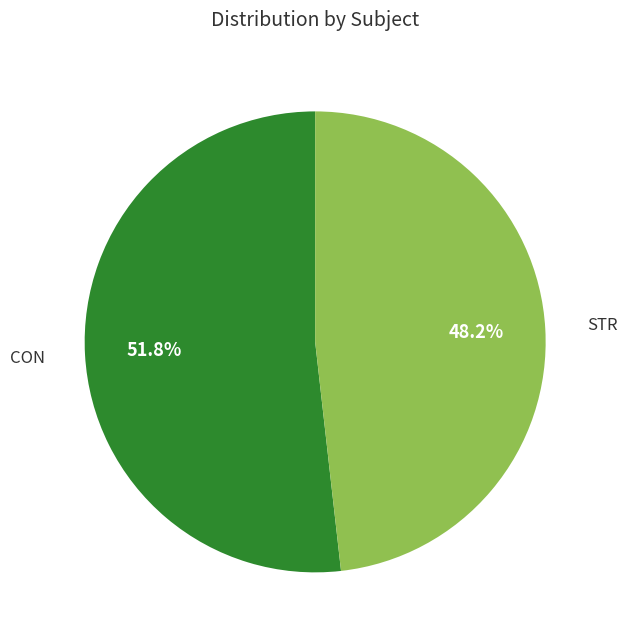

Is there any slice that represents more than half of the pie?

Yes